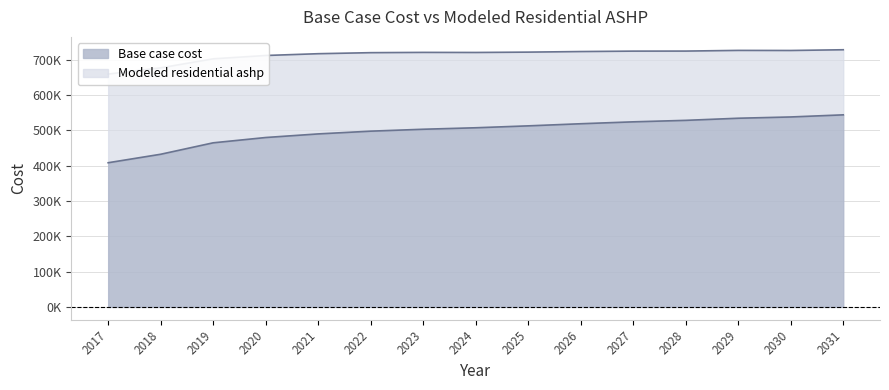

Which series has the largest total across all categories?

Modeled residential ashp